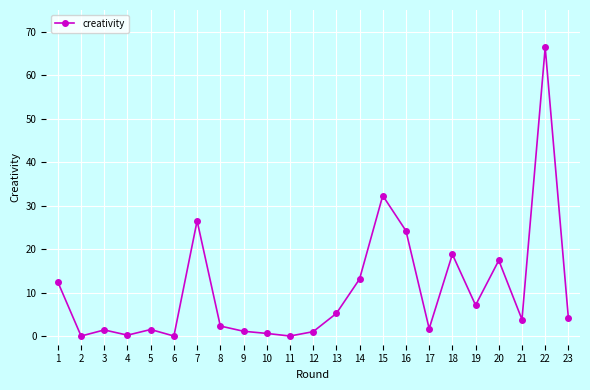

The value at 15 is 32.3. True or false?

True